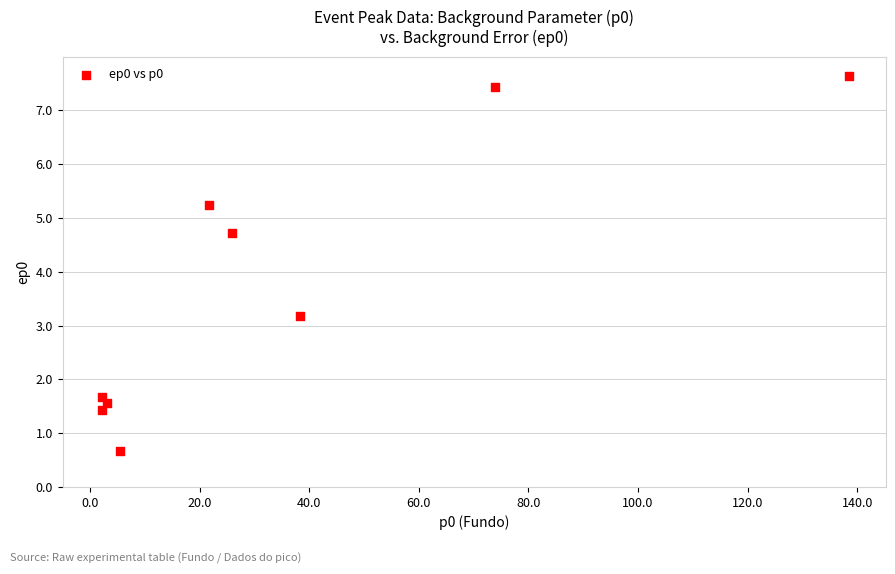

What is the range of Y values (max minus min)?

7.0